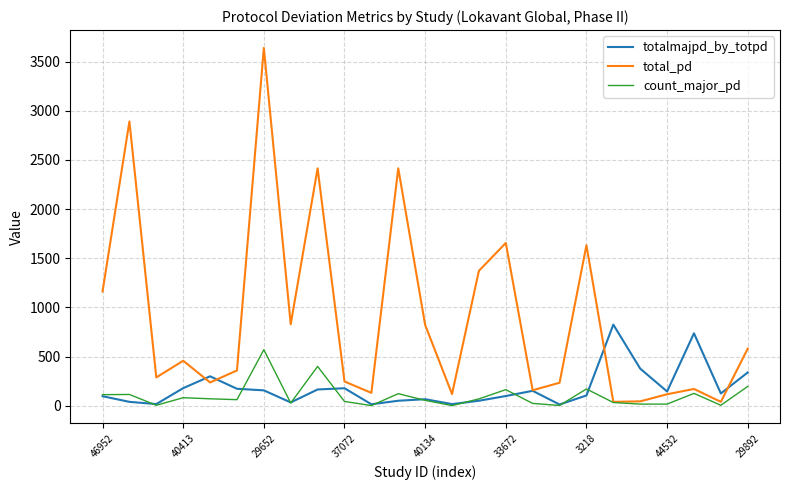

How many lines are shown in the chart?

3